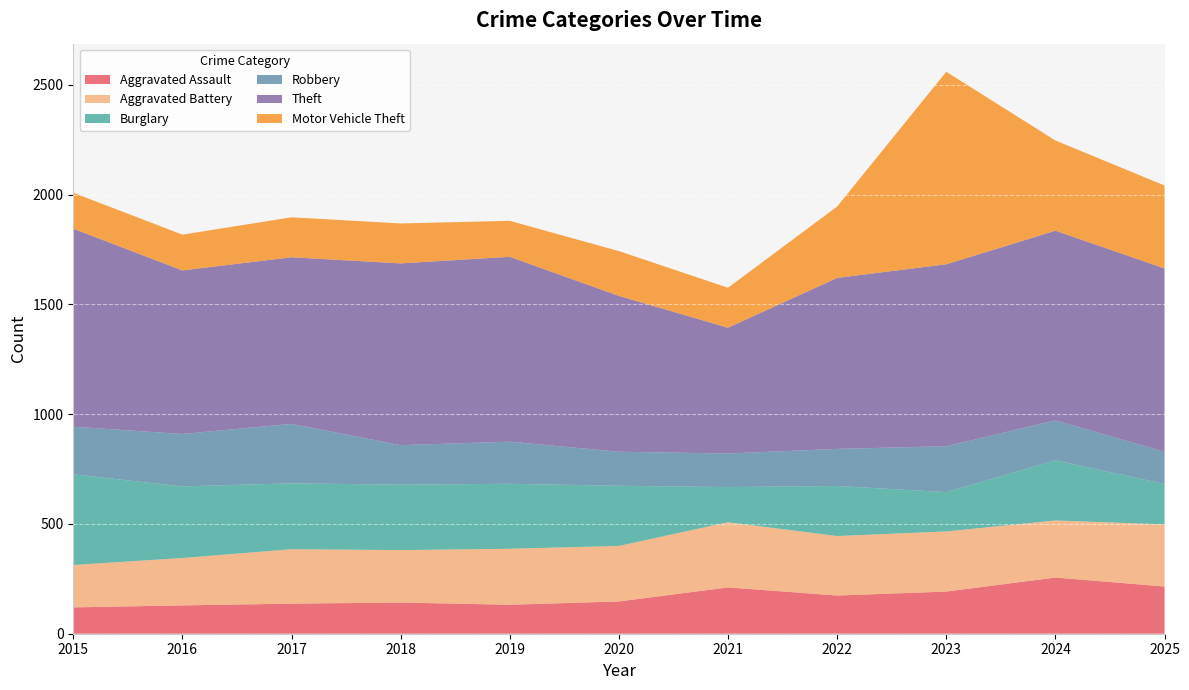

Reading left to right, what are all the values shown in this chart?

Aggravated Assault: 2015=120	2016=129	2017=137	2018=142	2019=132	2020=147	2021=211	2022=174	2023=192	2024=256	2025=215
Aggravated Battery: 2015=193	2016=216	2017=248	2018=239	2019=255	2020=253	2021=297	2022=271	2023=274	2024=260	2025=283
Burglary: 2015=413	2016=326	2017=300	2018=298	2019=296	2020=274	2021=160	2022=228	2023=179	2024=274	2025=184
Robbery: 2015=217	2016=239	2017=271	2018=180	2019=192	2020=155	2021=153	2022=169	2023=209	2024=182	2025=147
Theft: 2015=902	2016=745	2017=759	2018=828	2019=842	2020=710	2021=573	2022=779	2023=829	2024=864	2025=835
Motor Vehicle Theft: 2015=164	2016=163	2017=182	2018=182	2019=164	2020=204	2021=182	2022=325	2023=877	2024=411	2025=378